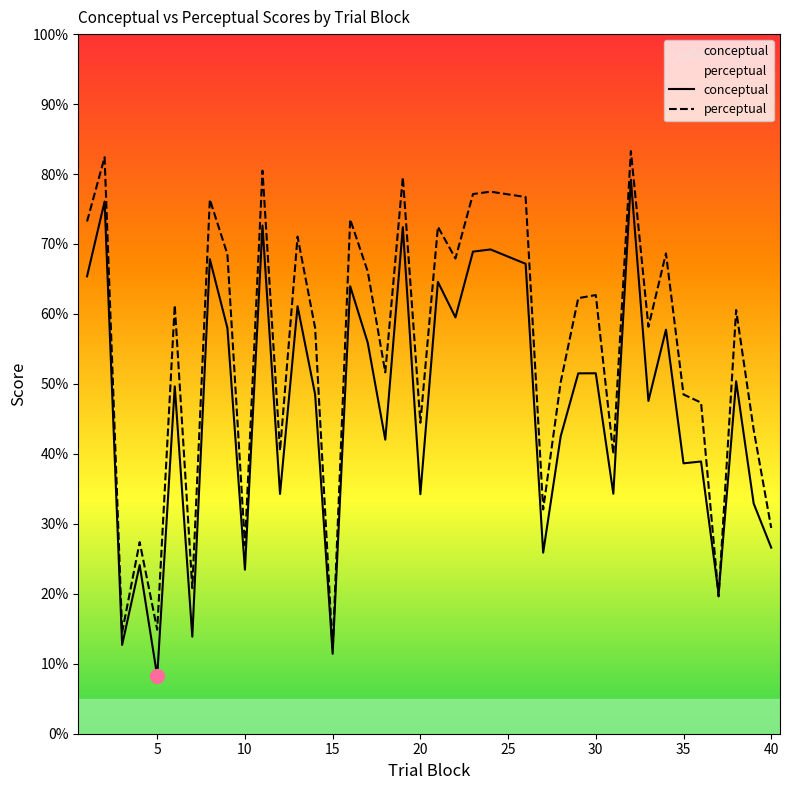

What is the difference between the maximum and second lowest values in the conceptual series?

67.8